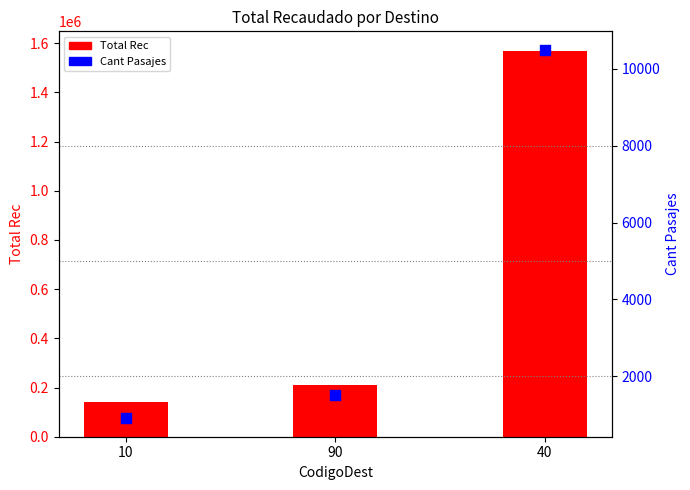

At how many categories does at least one series exceed 1383768?

1